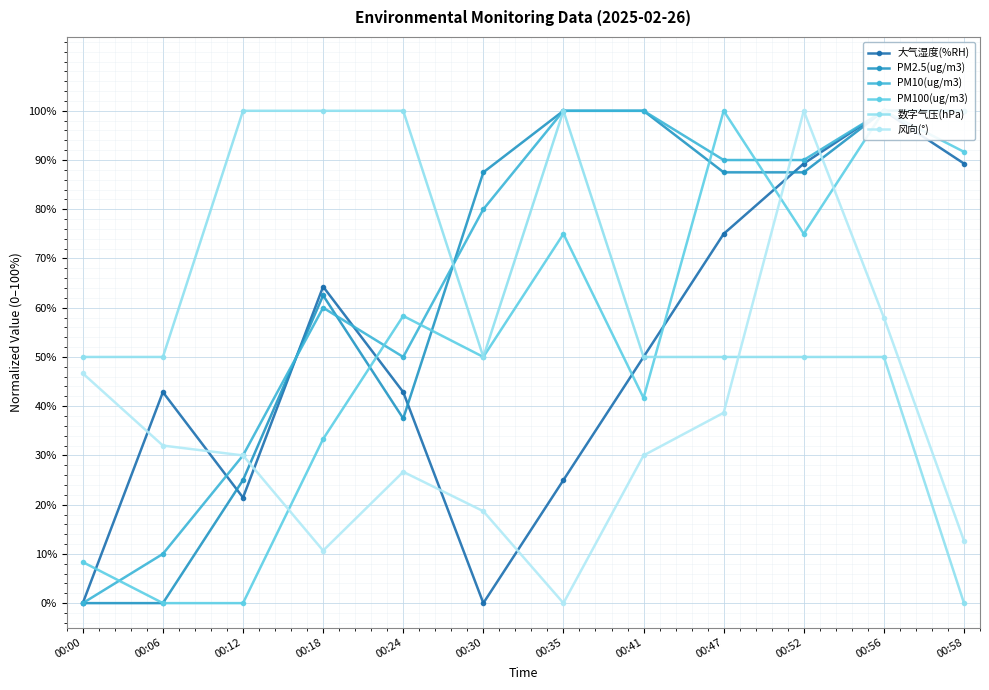

Reading left to right, what are all the values shown in this chart?

大气湿度(%RH): 00:00=0.0	00:06=42.9	00:12=21.4	00:18=64.3	00:24=42.9	00:30=0.0	00:35=25.0	00:41=50.0	00:47=75.0	00:52=89.3	00:56=100.0	00:58=89.3
PM2.5(ug/m3): 00:00=0.0	00:06=0.0	00:12=25.0	00:18=62.5	00:24=37.5	00:30=87.5	00:35=100.0	00:41=100.0	00:47=87.5	00:52=87.5	00:56=100.0	00:58=100.0
PM10(ug/m3): 00:00=0.0	00:06=10.0	00:12=30.0	00:18=60.0	00:24=50.0	00:30=80.0	00:35=100.0	00:41=100.0	00:47=90.0	00:52=90.0	00:56=100.0	00:58=100.0
PM100(ug/m3): 00:00=8.3	00:06=0.0	00:12=0.0	00:18=33.3	00:24=58.3	00:30=50.0	00:35=75.0	00:41=41.7	00:47=100.0	00:52=75.0	00:56=100.0	00:58=91.7
数字气压(hPa): 00:00=50.0	00:06=50.0	00:12=100.0	00:18=100.0	00:24=100.0	00:30=50.0	00:35=100.0	00:41=50.0	00:47=50.0	00:52=50.0	00:56=50.0	00:58=0.0
风向(°): 00:00=46.7	00:06=32.0	00:12=30.0	00:18=10.7	00:24=26.7	00:30=18.7	00:35=0.0	00:41=30.0	00:47=38.7	00:52=100.0	00:56=58.0	00:58=12.7